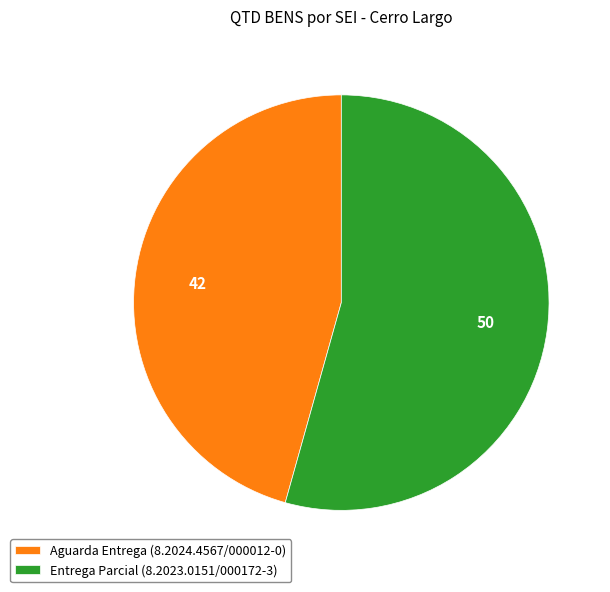

Is Entrega Parcial (8.2023.0151/000172-3) the majority of the pie?

Yes